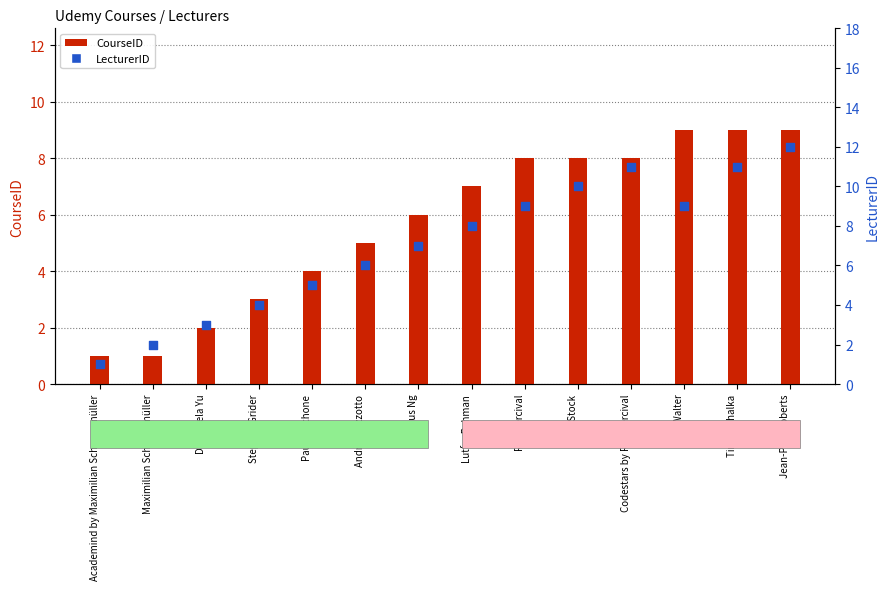

What is the total value across all series at Dr. Angela Yu?

5